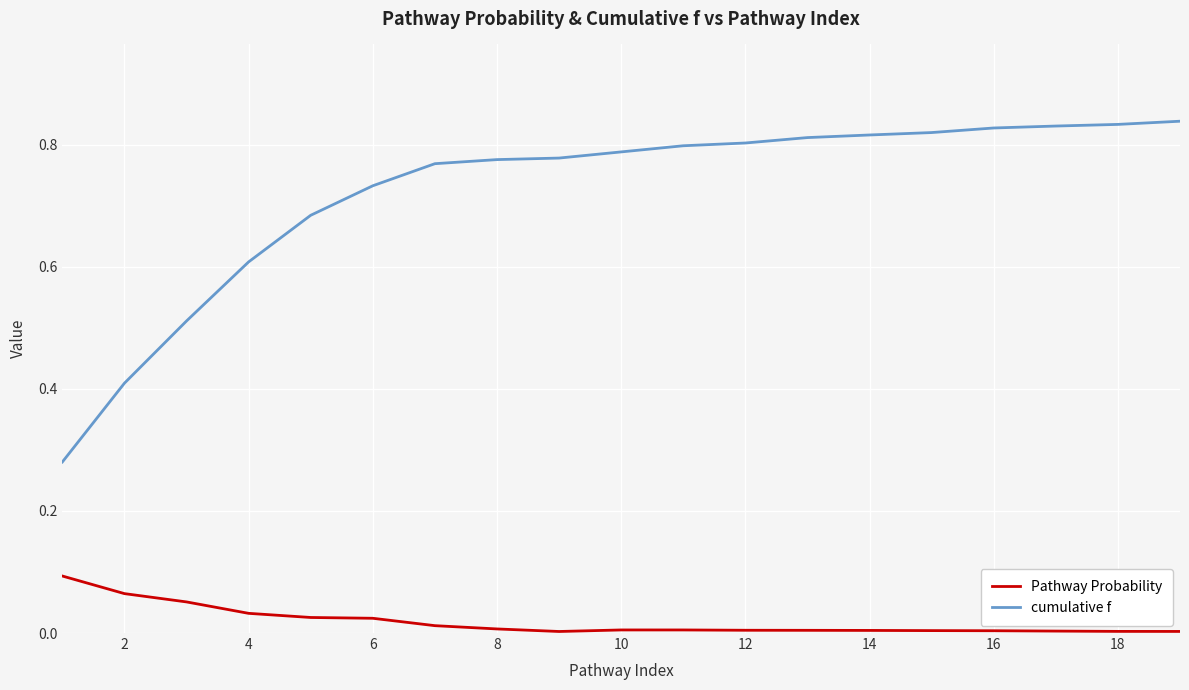

Which series has the largest range (max minus min)?

cumulative f